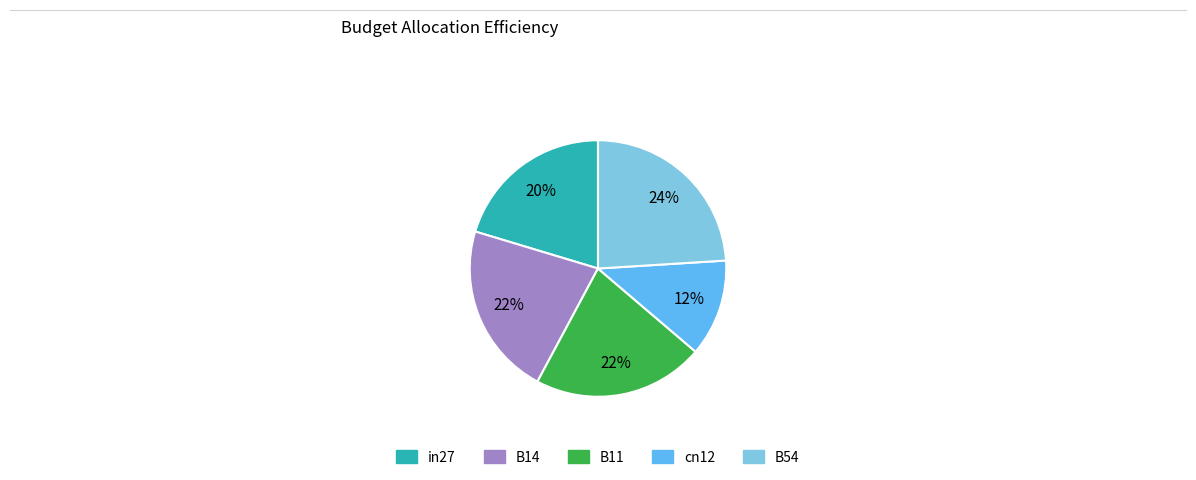

Does B11 account for over 50% of the chart?

No